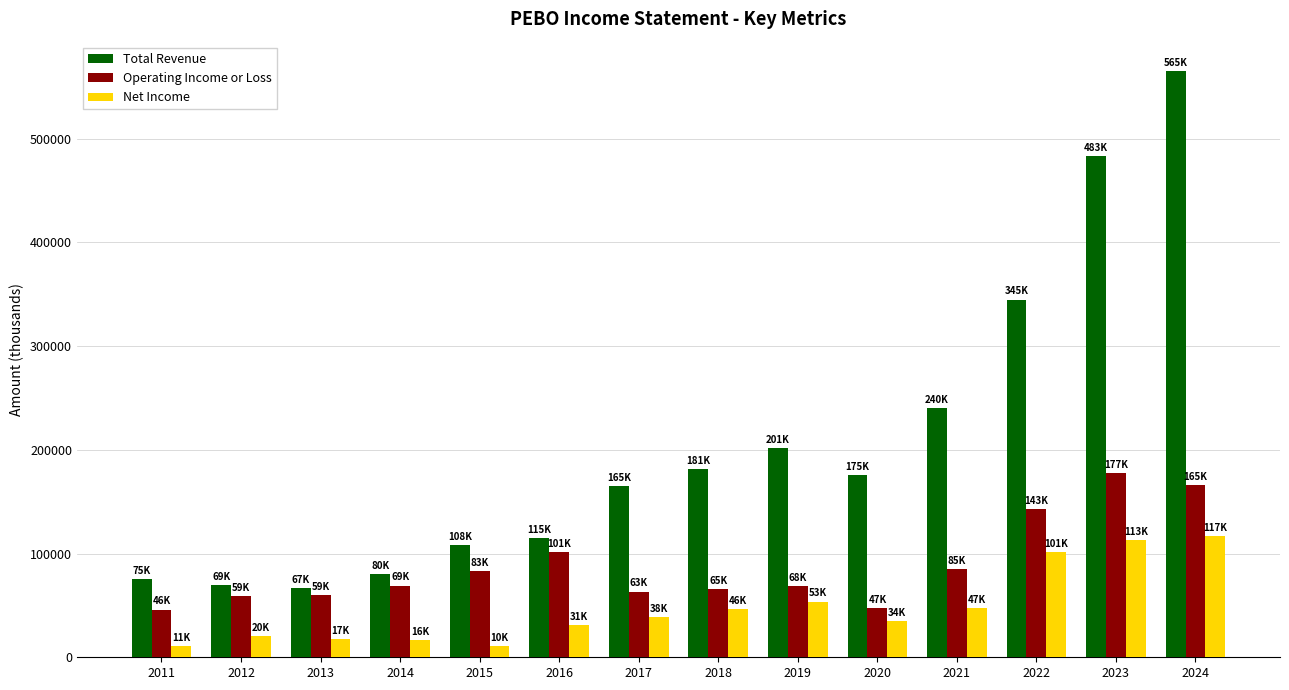

What is the difference between the maximum and second lowest values in the Total Revenue series?

495900